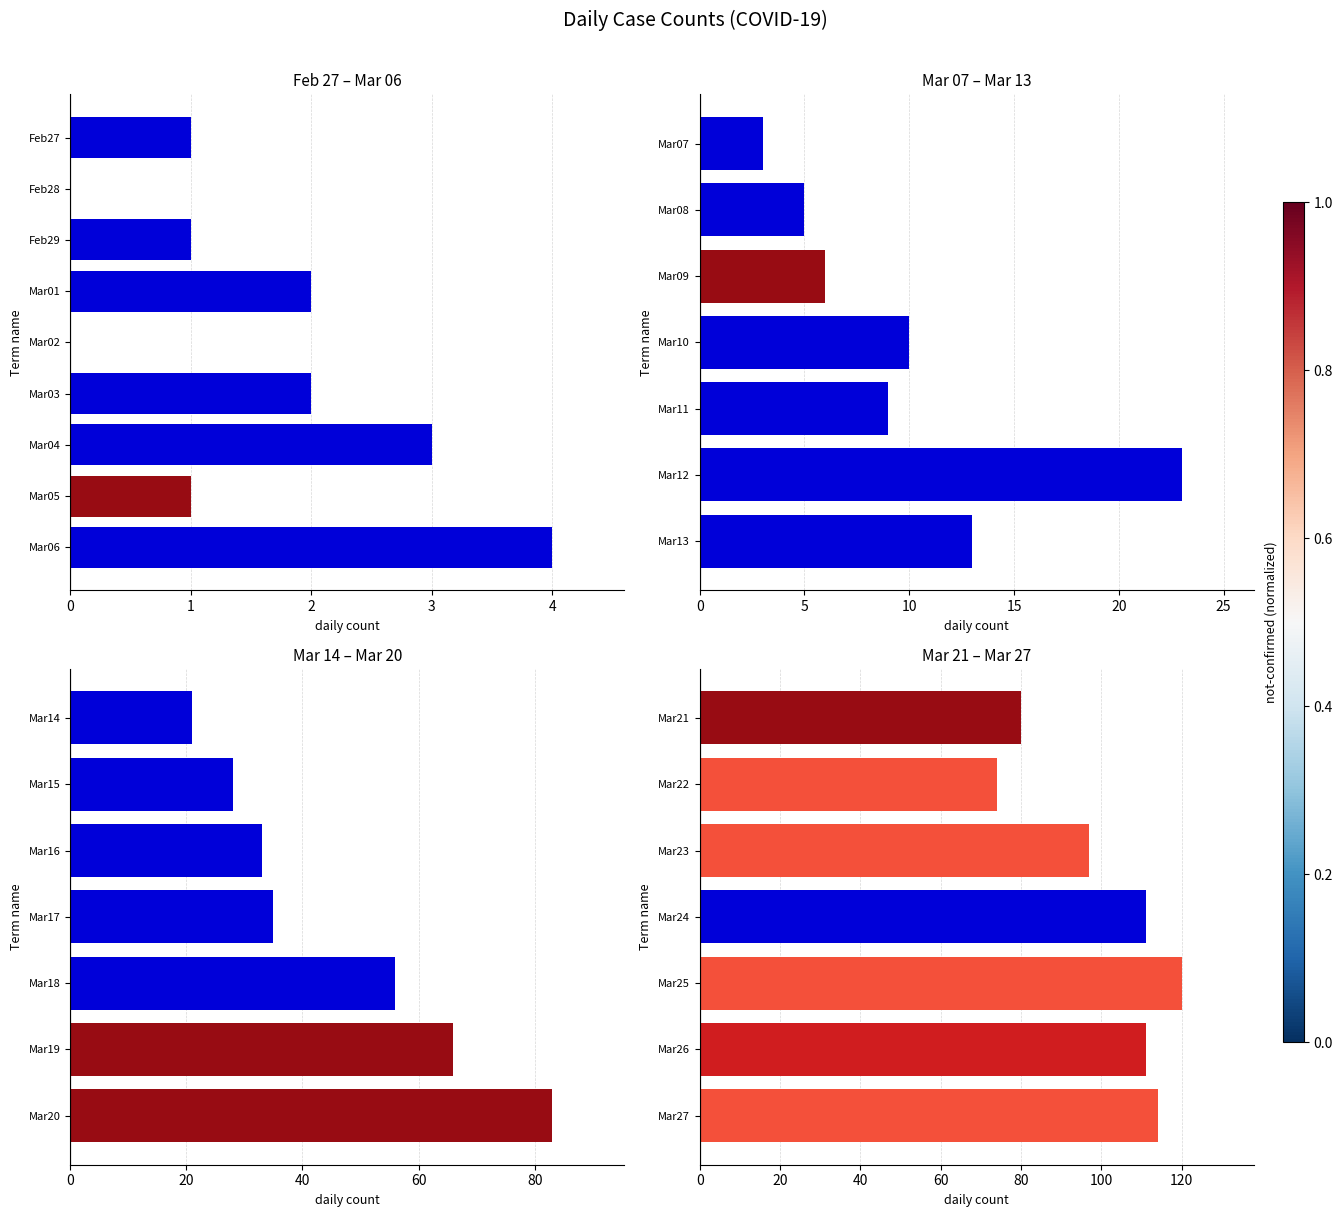

The value at 4 is 213. True or false?

False